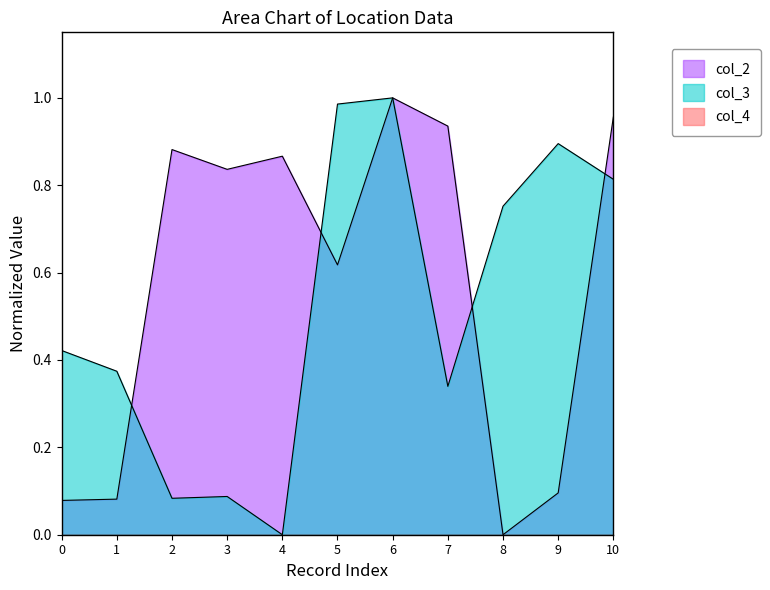

At which category does col_2 reach its first local peak?

2